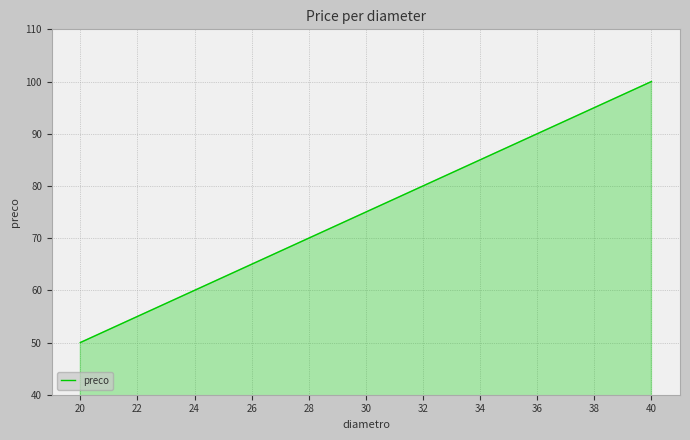

How many lines are shown in the chart?

1